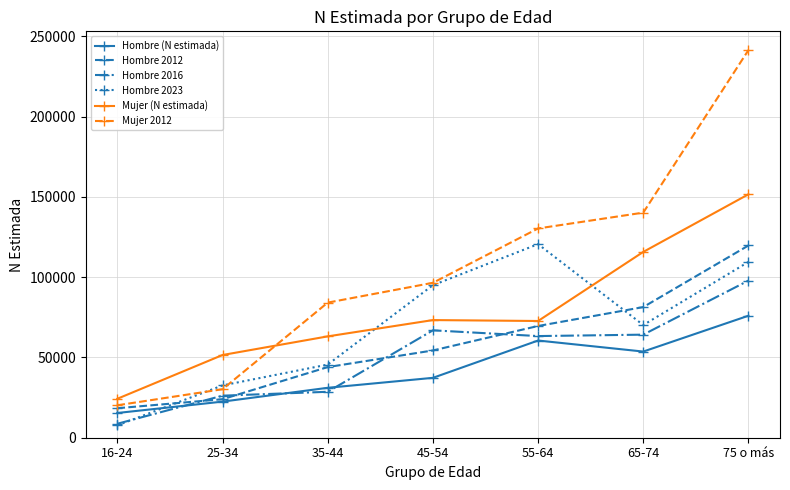

List the labels in order of Hombre (N estimada) value, largest first.

75 o más, 55-64, 65-74, 45-54, 35-44, 25-34, 16-24